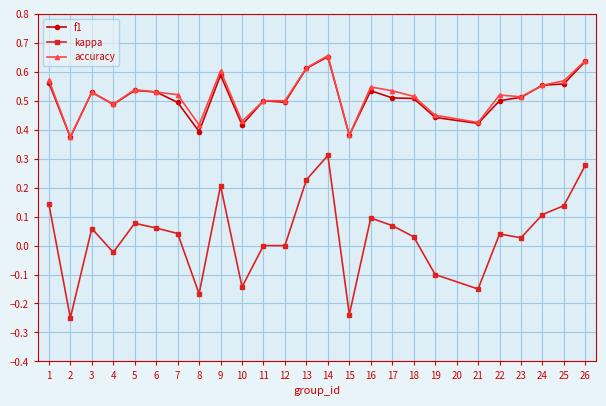

Which series has the largest range (max minus min)?

kappa